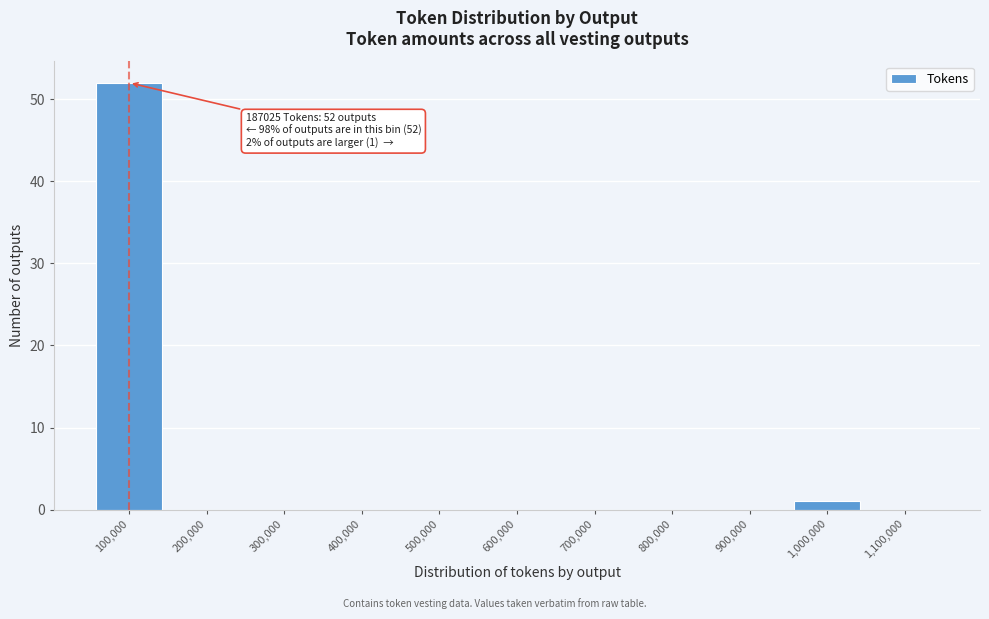

Reading left to right, transcribe all the data shown in this chart.

100,000=52	200,000=0	300,000=0	400,000=0	500,000=0	600,000=0	700,000=0	800,000=0	900,000=0	1,000,000=1	1,100,000=0